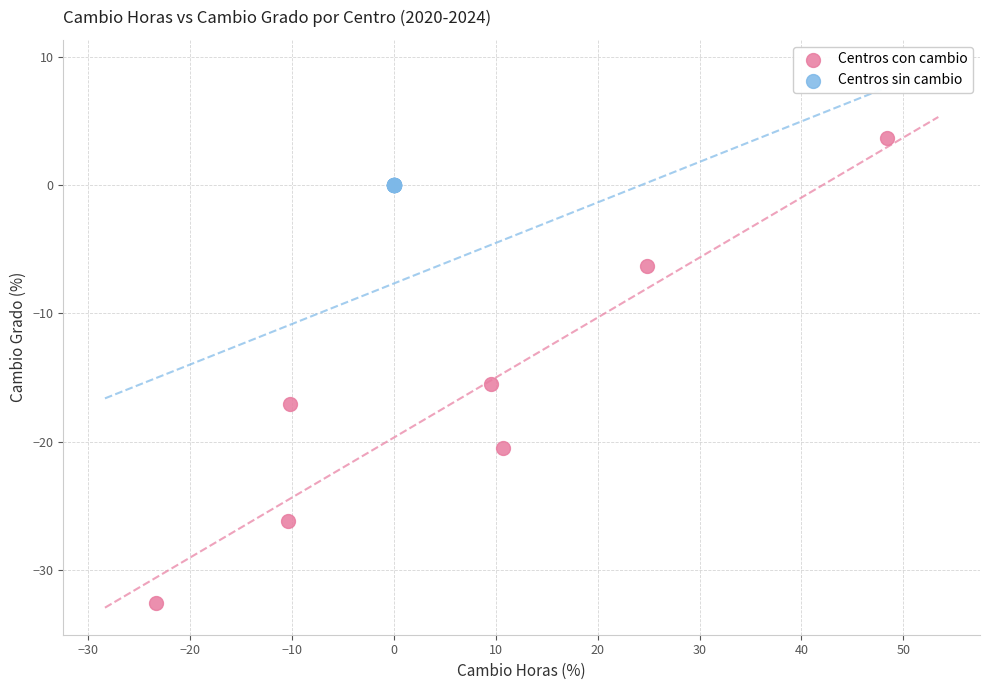

Which series contains the highest Y value?

Centros con cambio